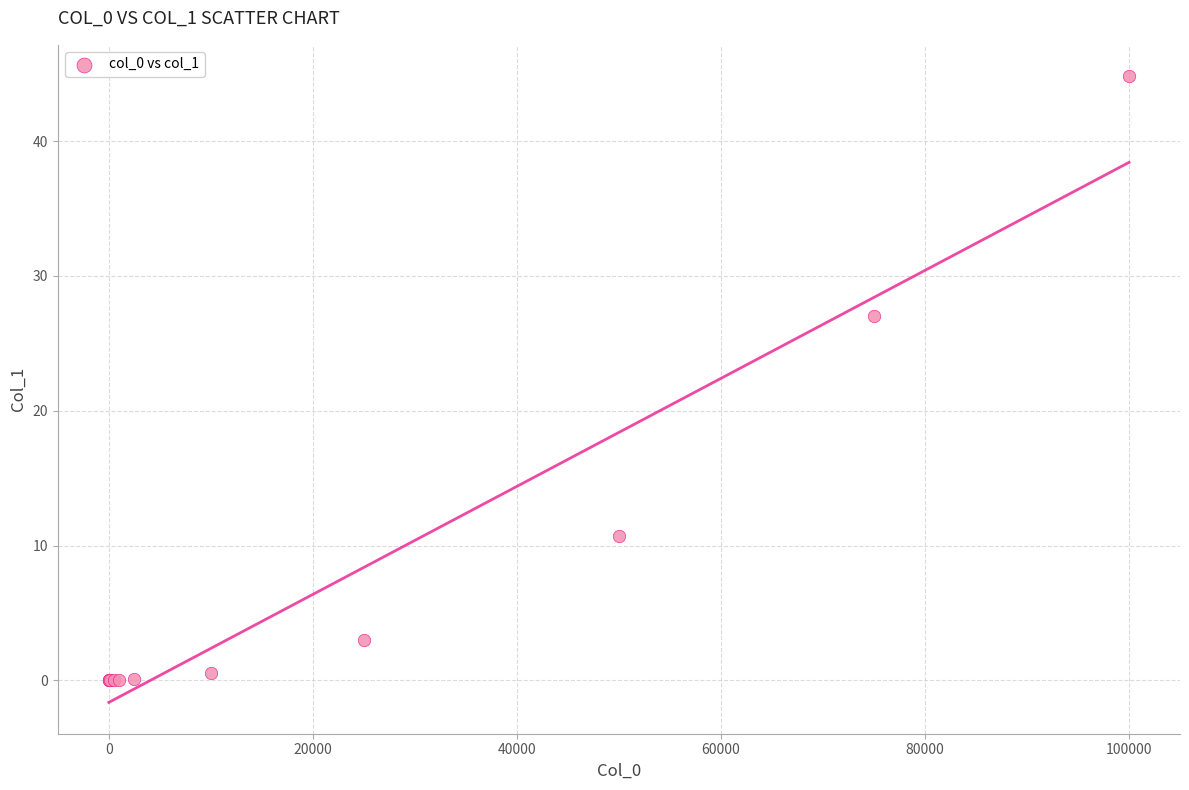

What Y value in the scatter plot is closest to 22?

27.0